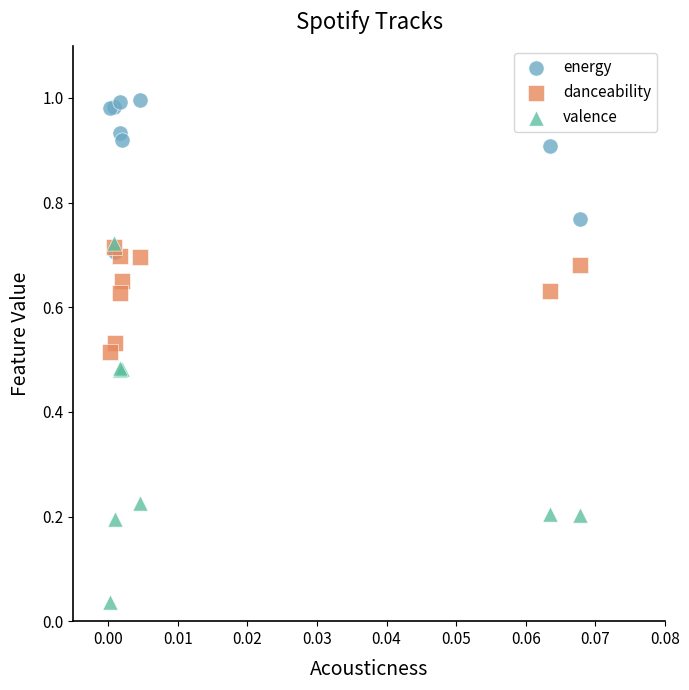

What are all the series names shown in the legend?

energy, danceability, valence